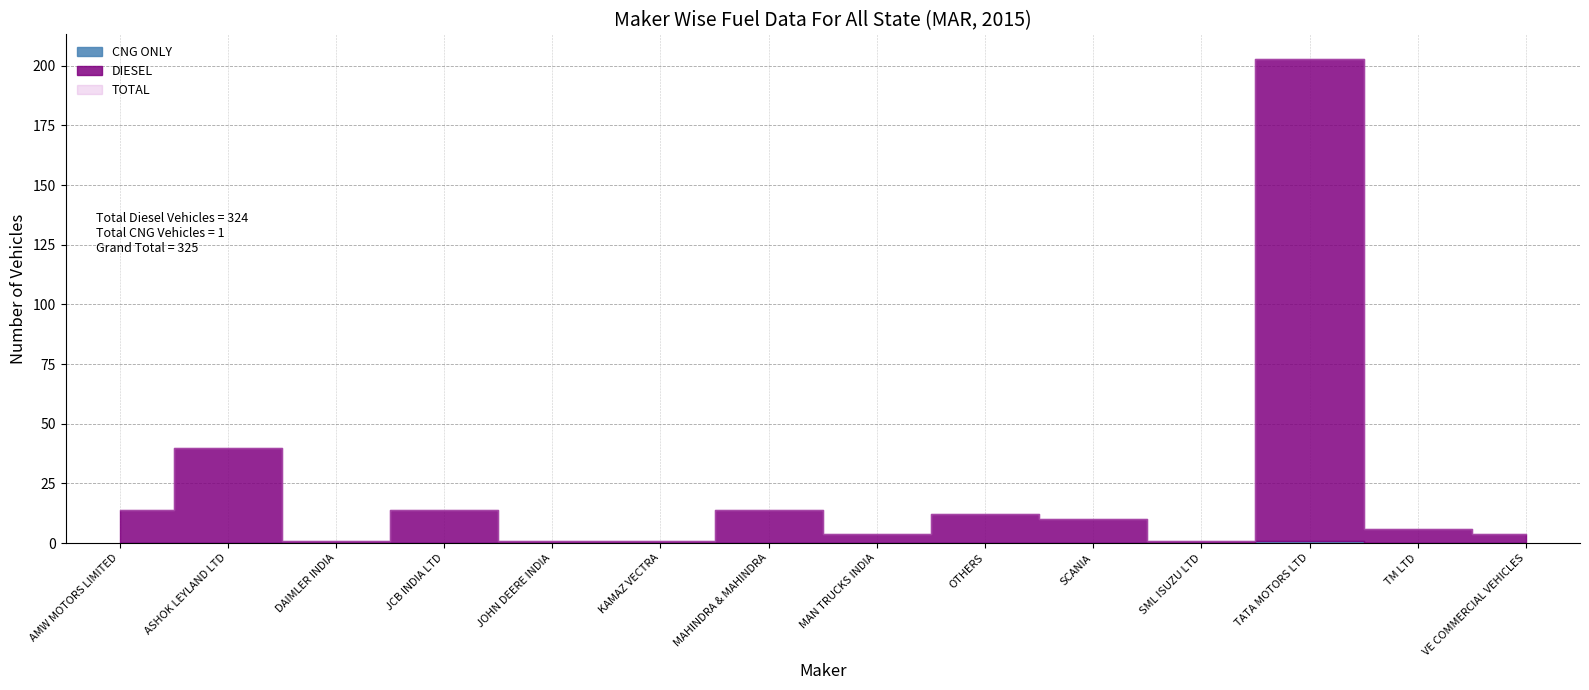

What is the total value across all series at JCB INDIA LTD?

28